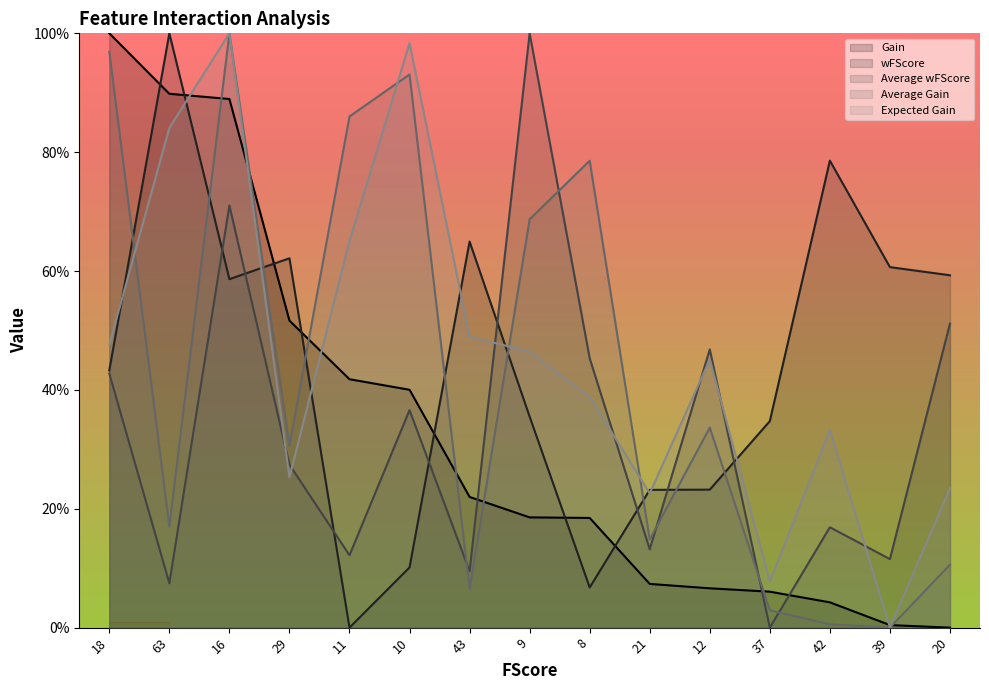

In wFScore, how many points are higher than both neighbors (excluding endpoints)?

4